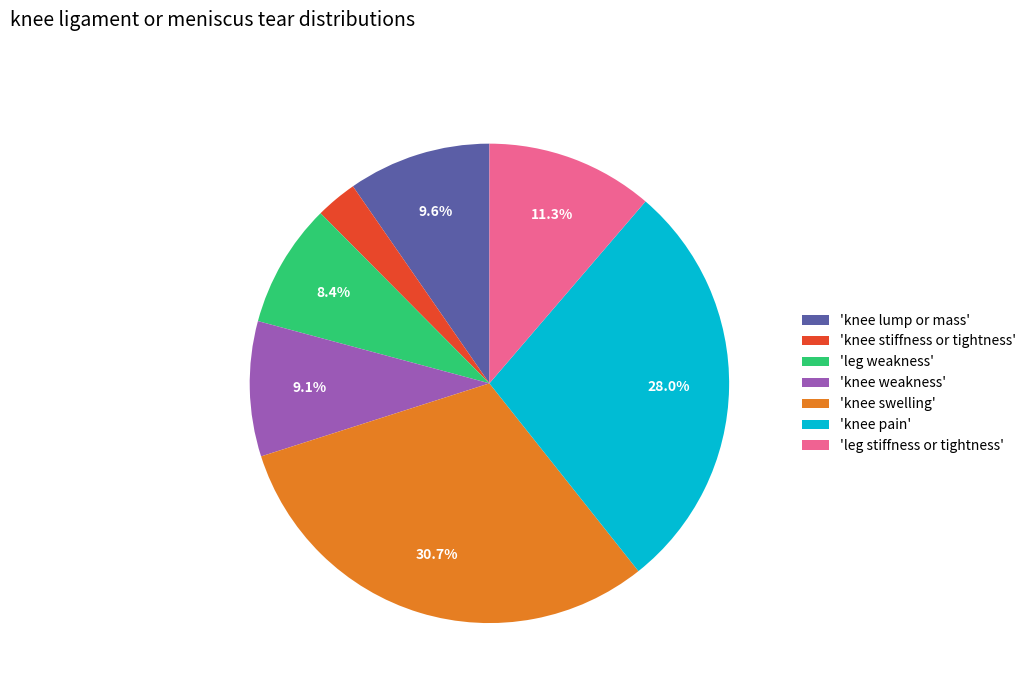

Which slice is the smallest?

'knee stiffness or tightness'